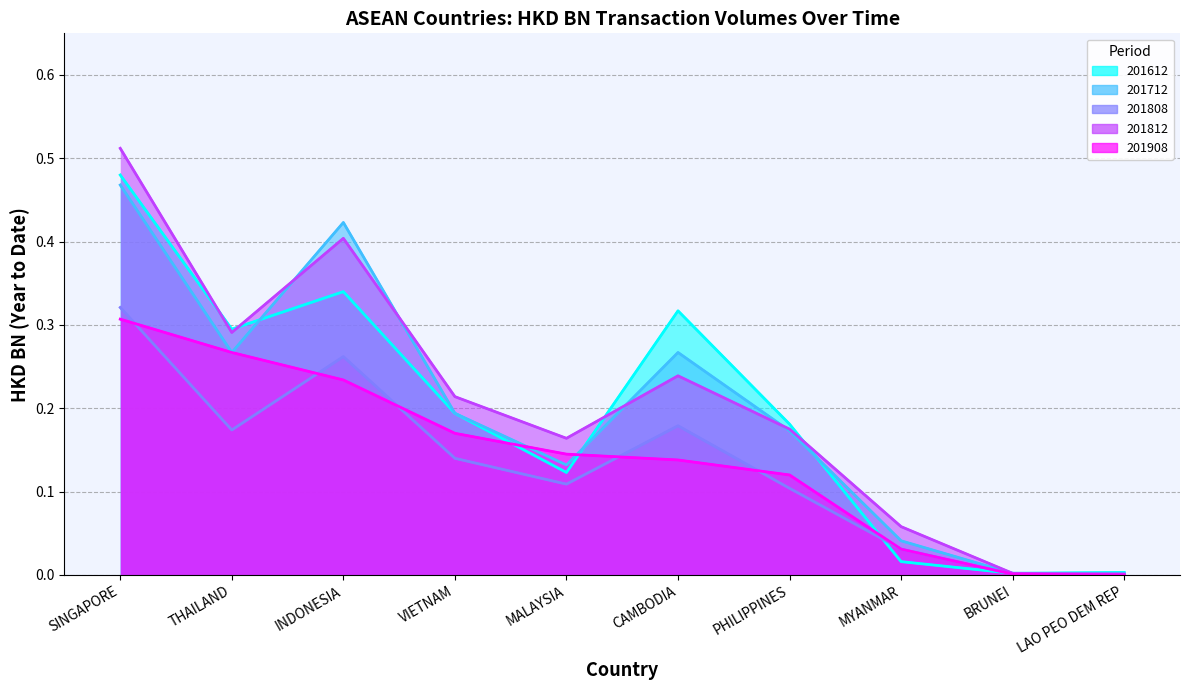

Which has a higher value, MYANMAR or THAILAND?

THAILAND